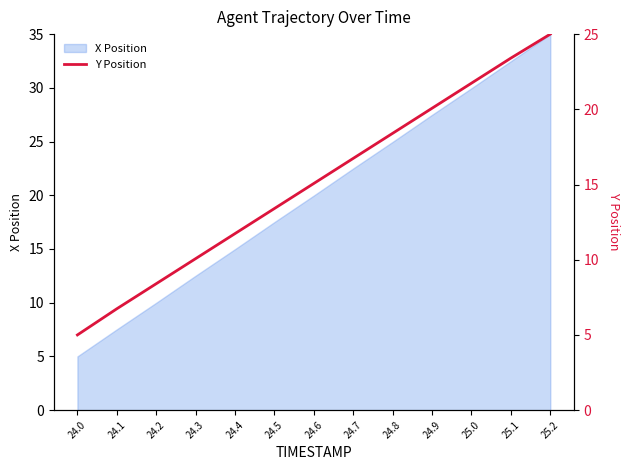

What is the highest value of the X Position series?

35.0